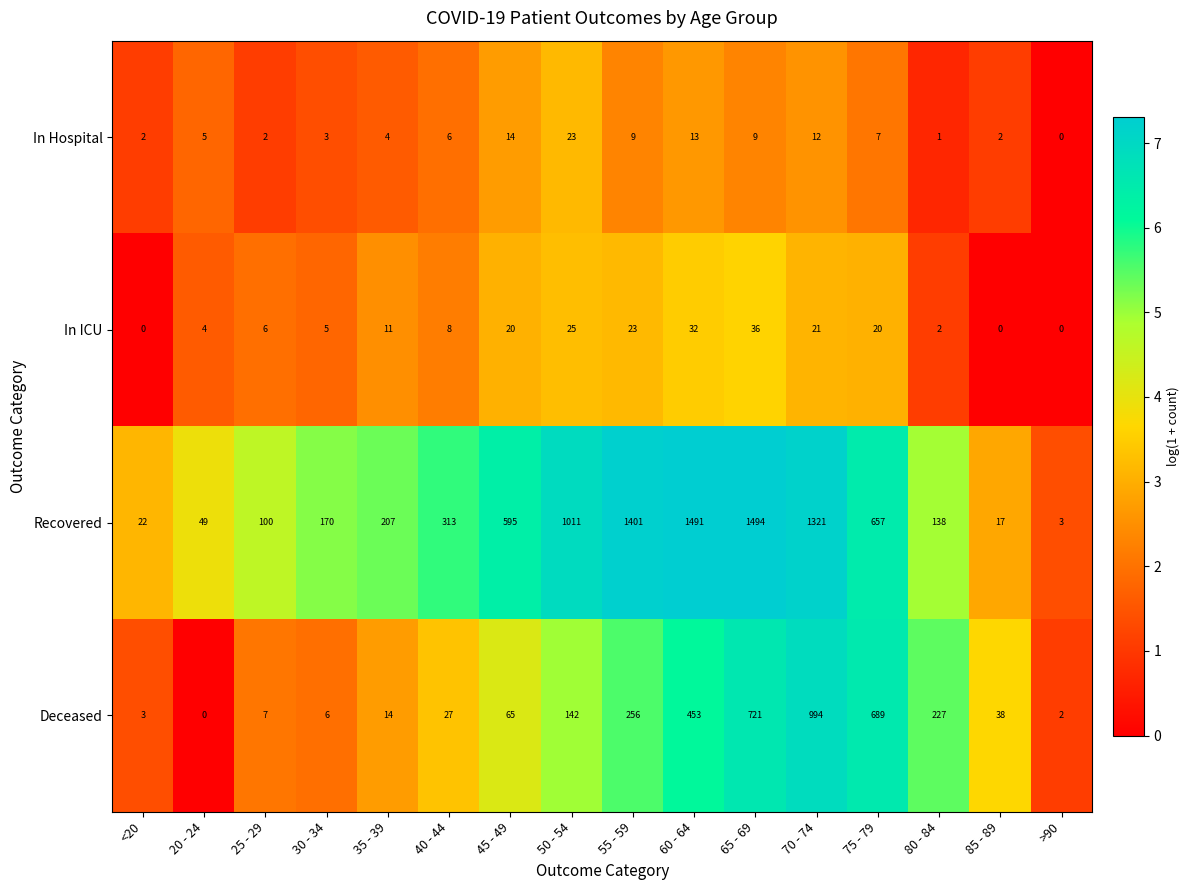

What is the difference between the highest and lowest values at 60 - 64?

1478